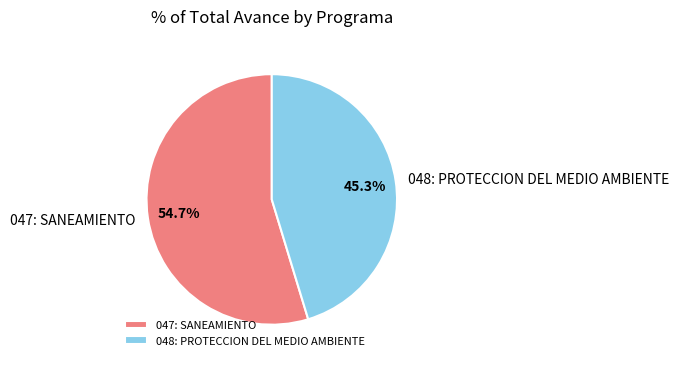

To the nearest percent, what is the combined percentage of 047: SANEAMIENTO and 048: PROTECCION DEL MEDIO AMBIENTE?

100%